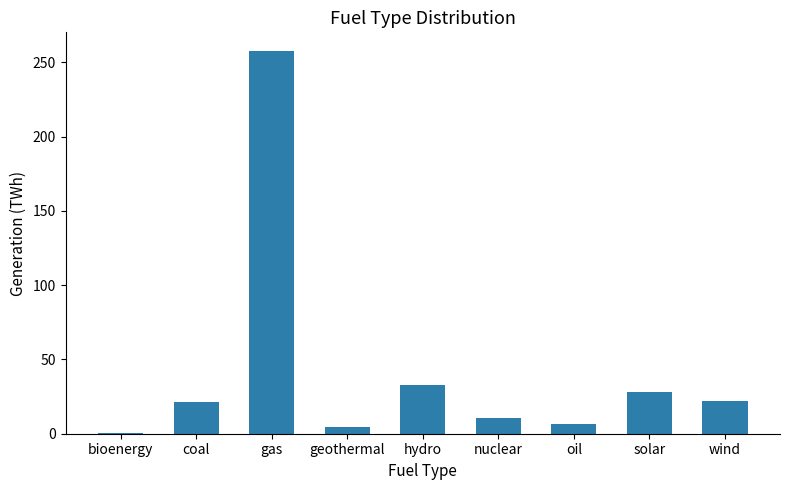

Between hydro and gas, which is larger?

gas